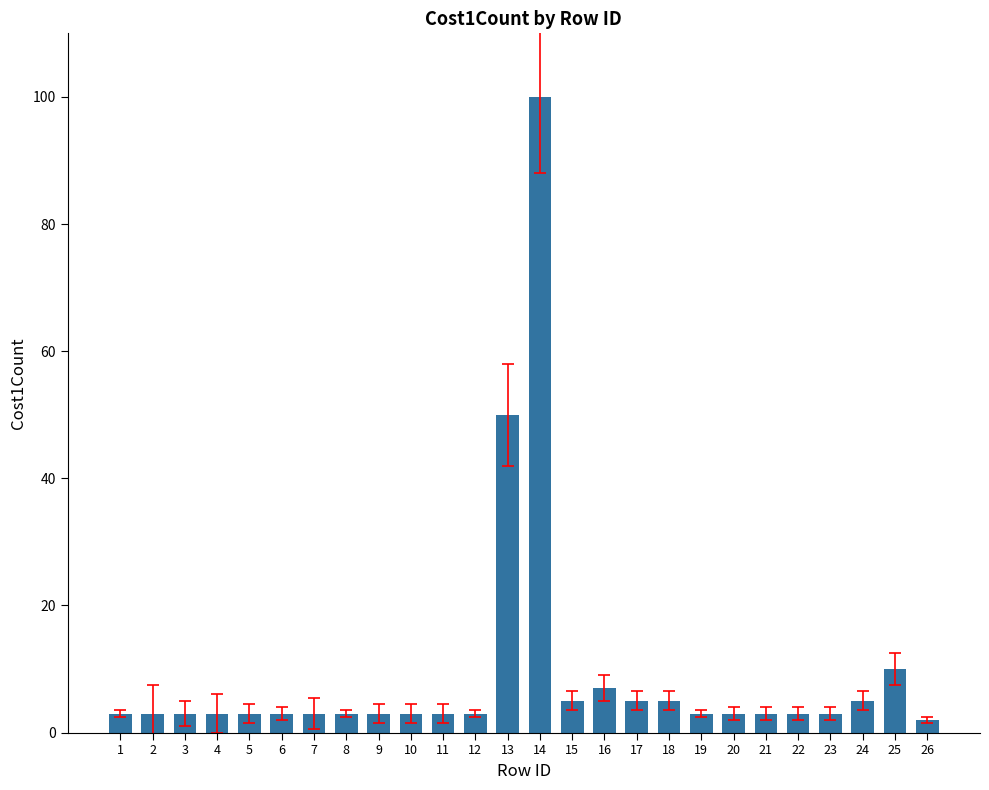

What is the greatest value displayed?

100